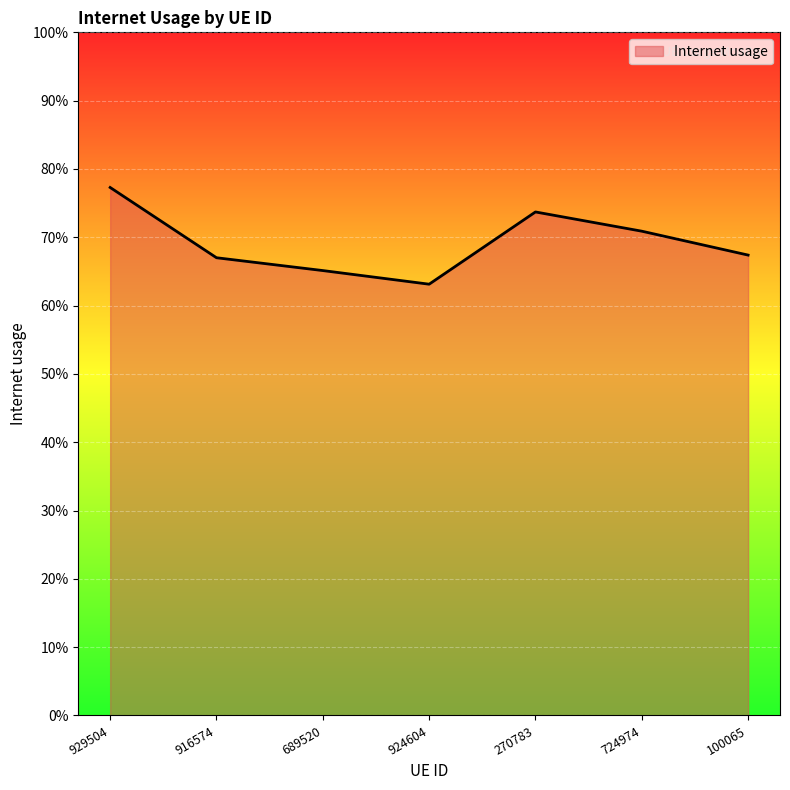

List the labels in order of value, largest first.

929504, 270783, 724974, 100065, 916574, 689520, 924604